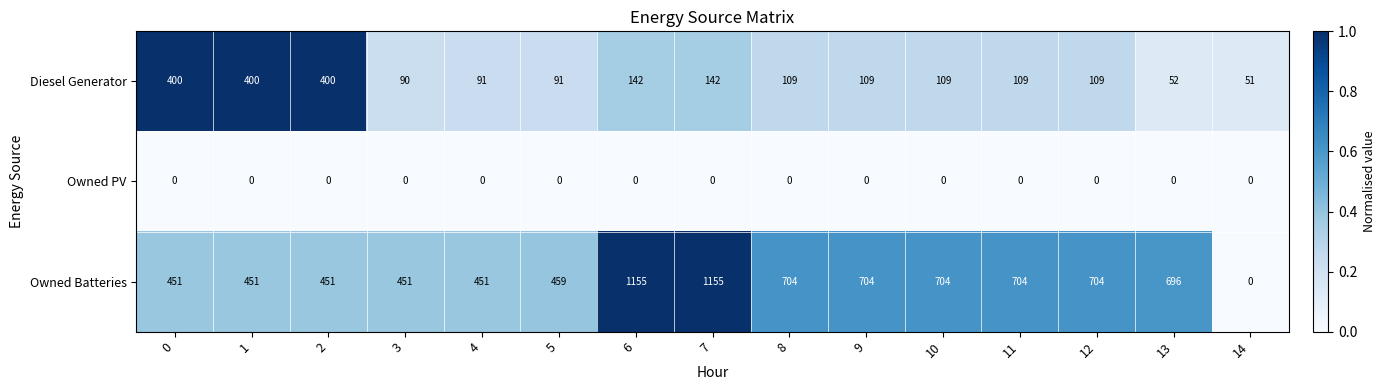

What is the difference between the maximum and minimum values in the Diesel Generator series?

349